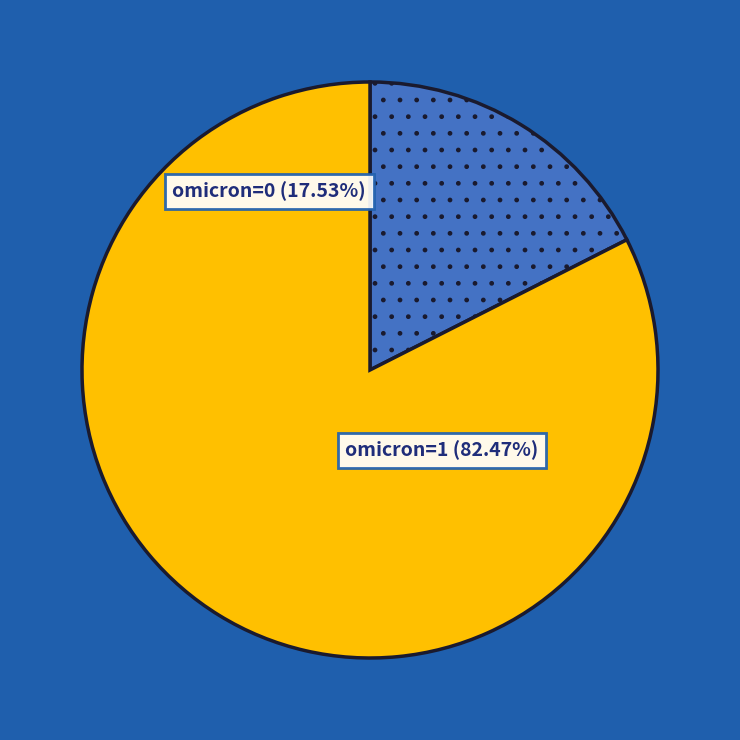

Which slice is the smallest?

omicron=0